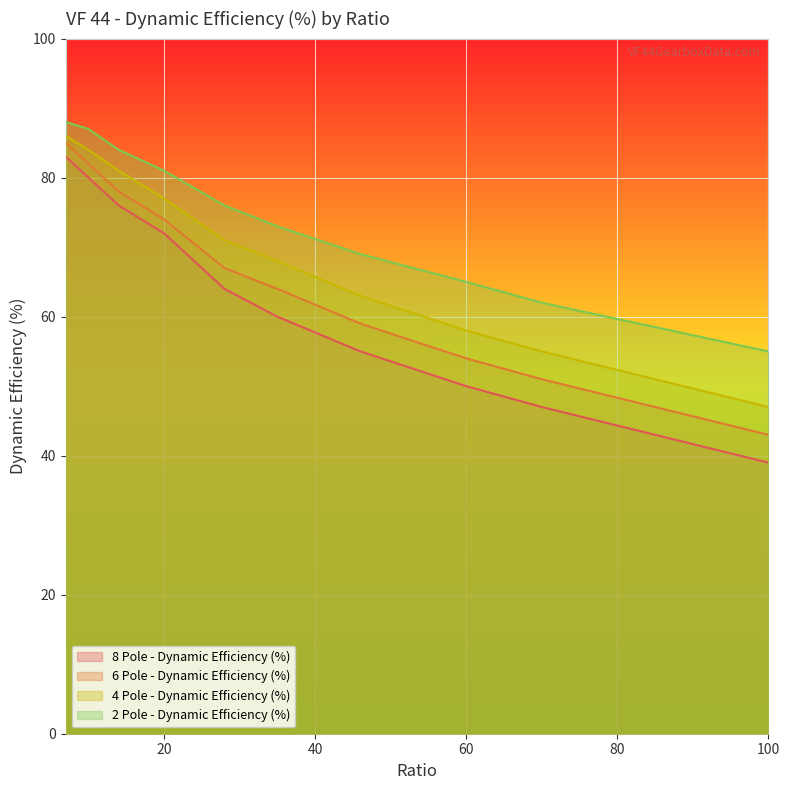

Which has a higher value, 60 or 14?

14